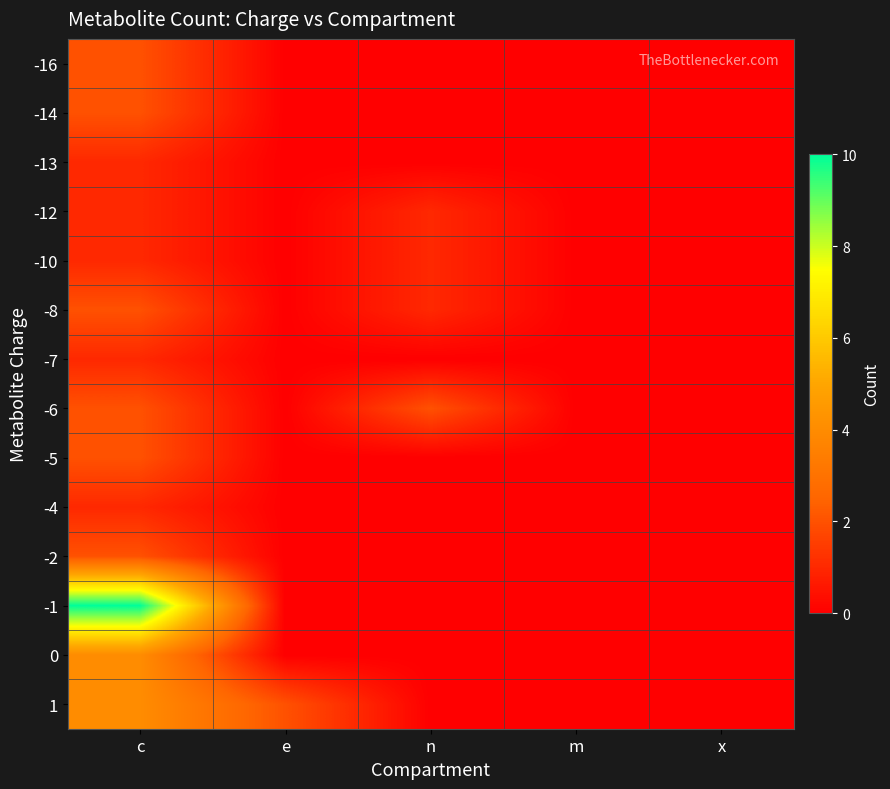

What is the maximum value shown in the chart?

10